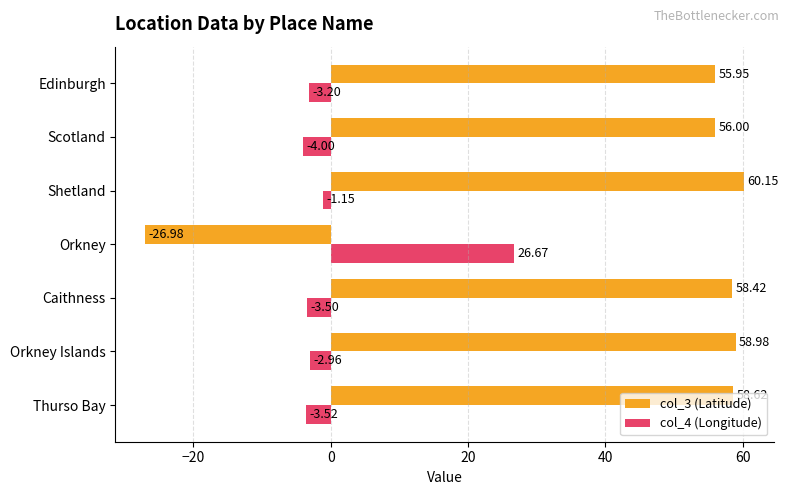

What is the difference between the highest and lowest values at Caithness?

61.9